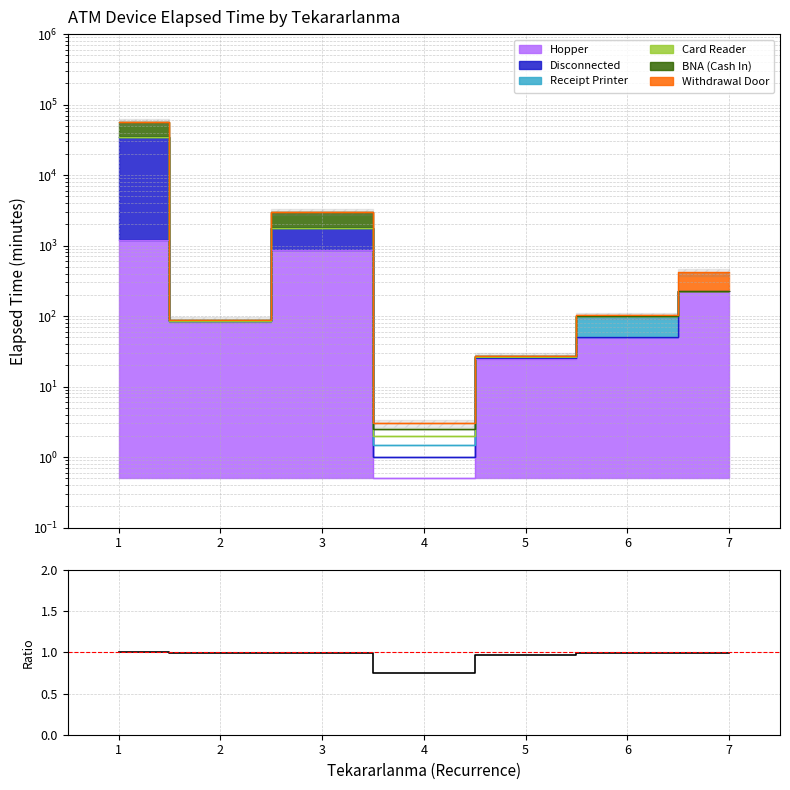

What is the smallest value displayed?

0.8